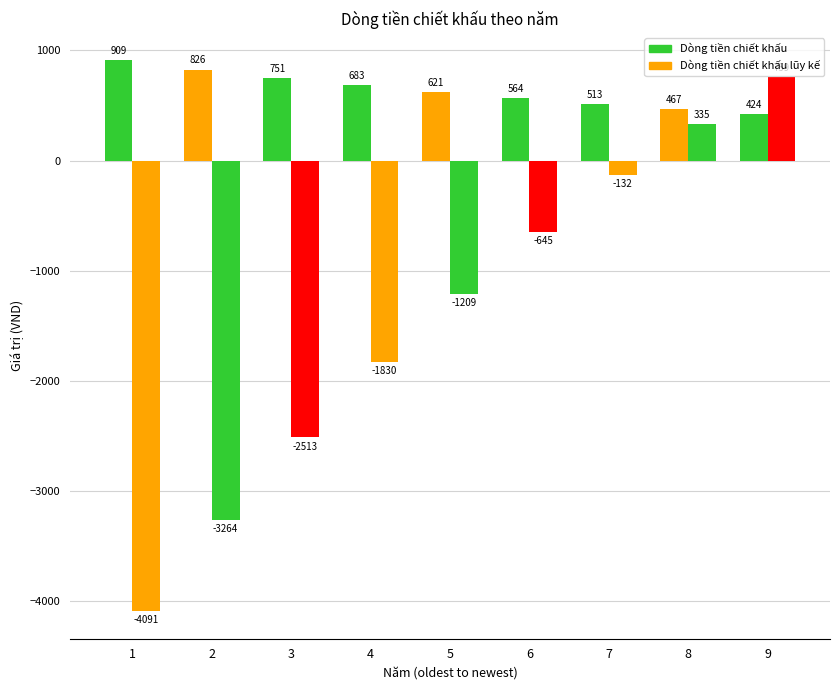

Are the bars horizontal?

No